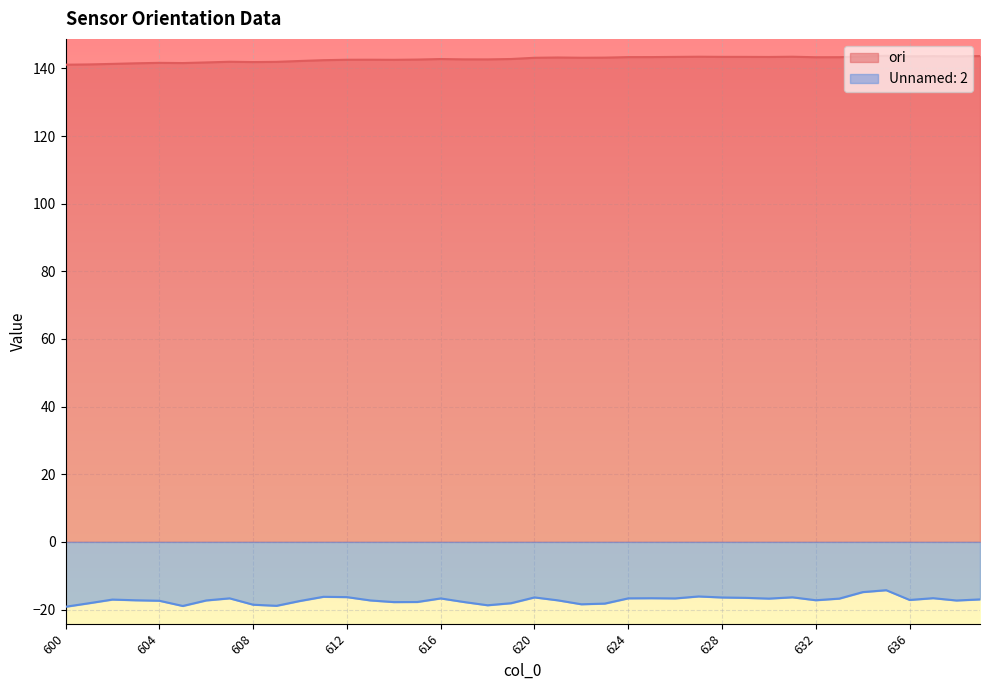

True or false: Unnamed: 2 and ori intersect in this chart.

False